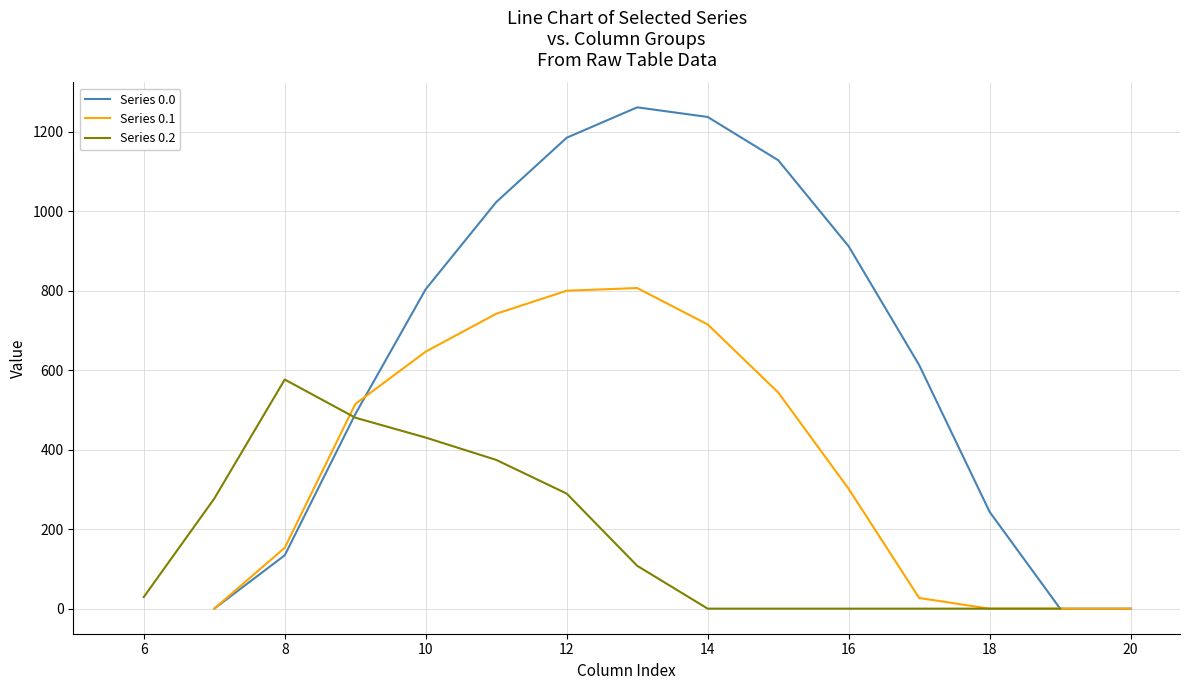

The value of Series 0.1 at 10 is 646.9. True or false?

True